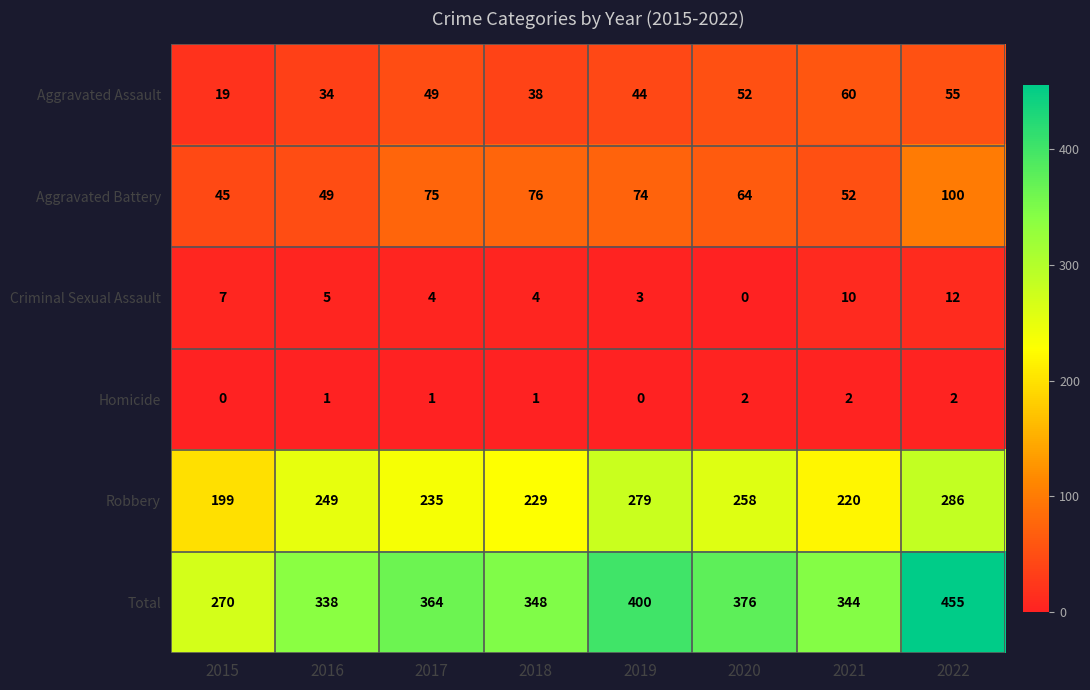

How many data points in Aggravated Assault are less than 49?

4